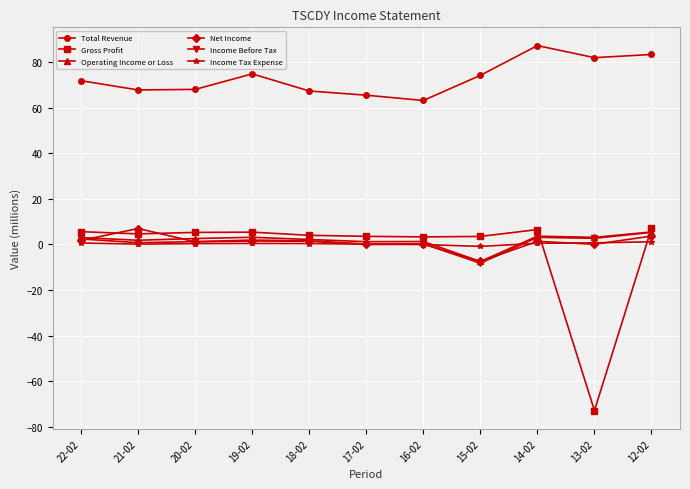

How many values in Operating Income or Loss are below zero?

1